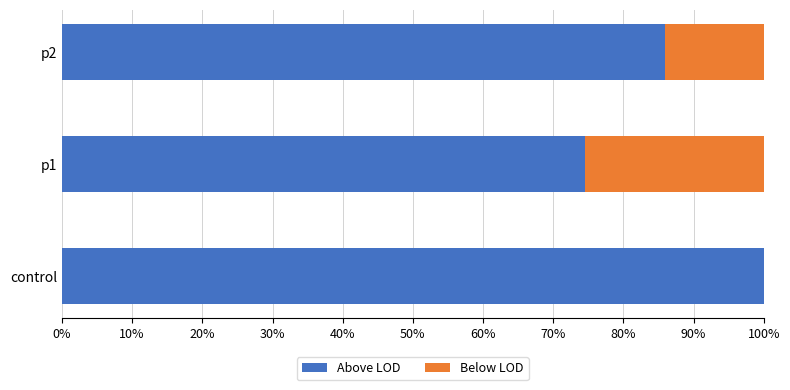

What is the sum of the Above LOD values at control and p1?

174.5